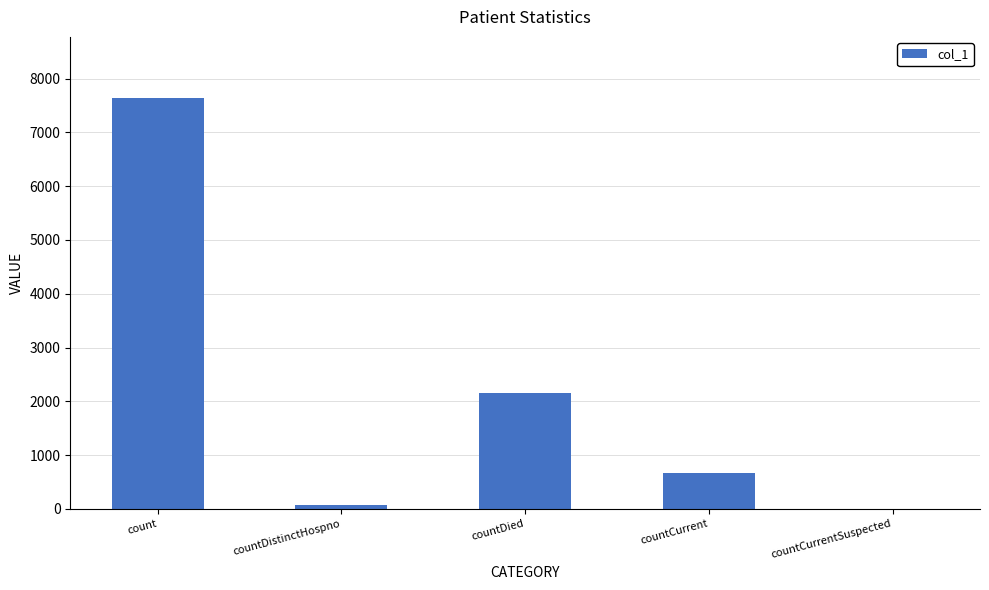

What is the greatest value displayed?

7631